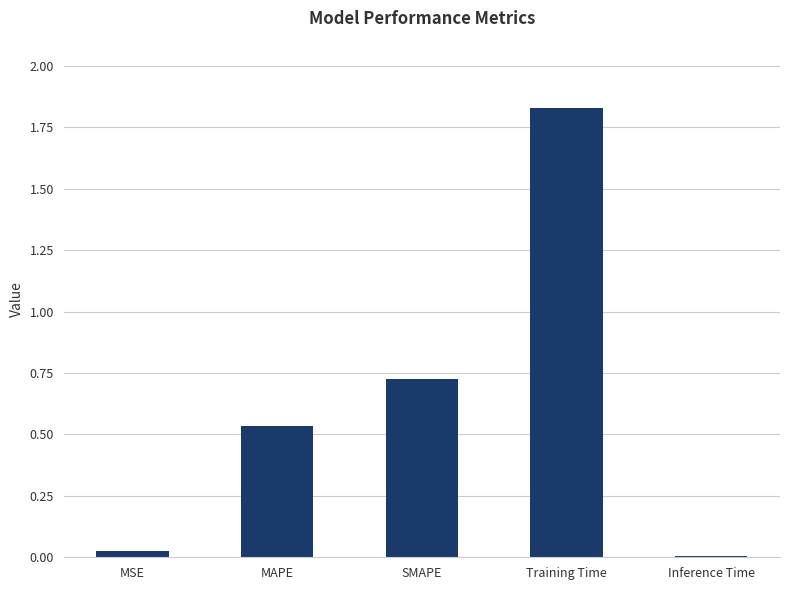

Are the bars horizontal?

No